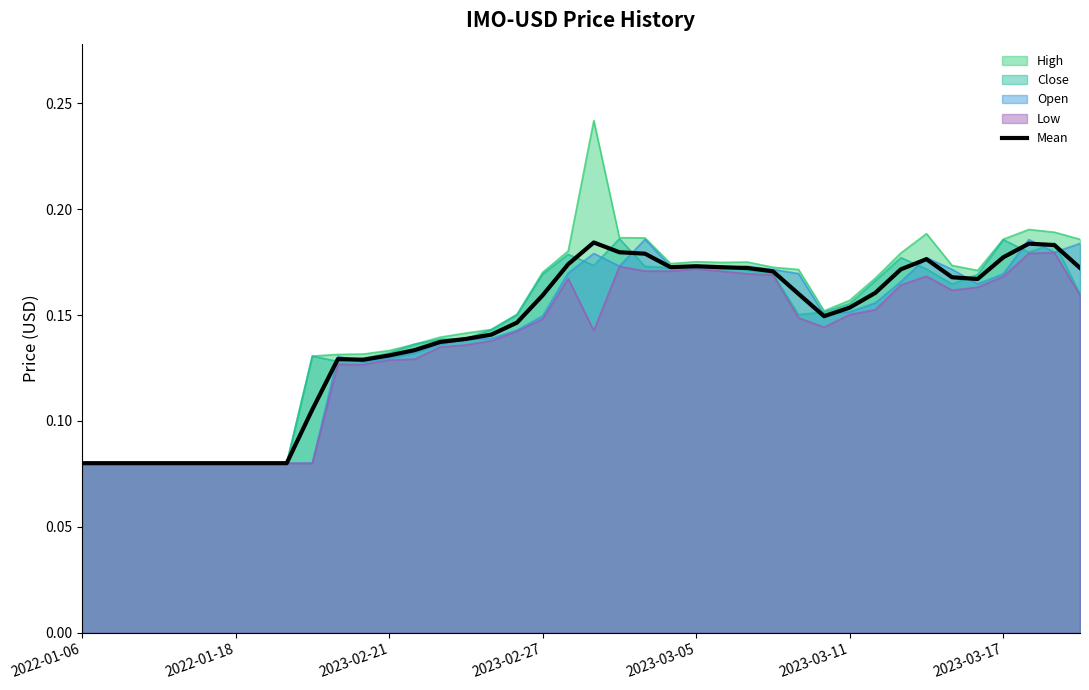

Is it true that the value at 11 is 0.1?

False